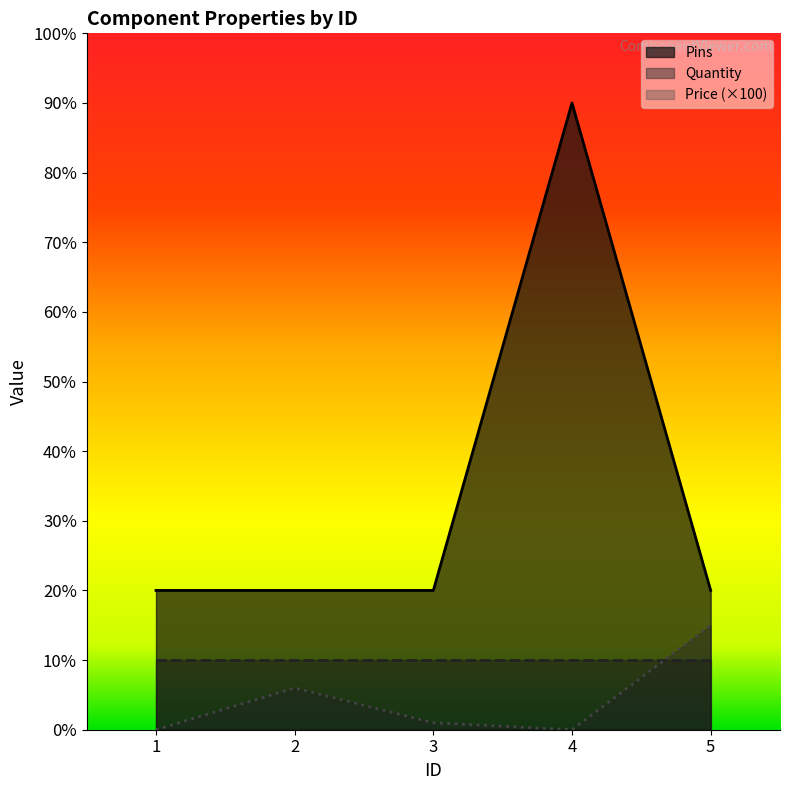

How many positive values does the Price series have?

3